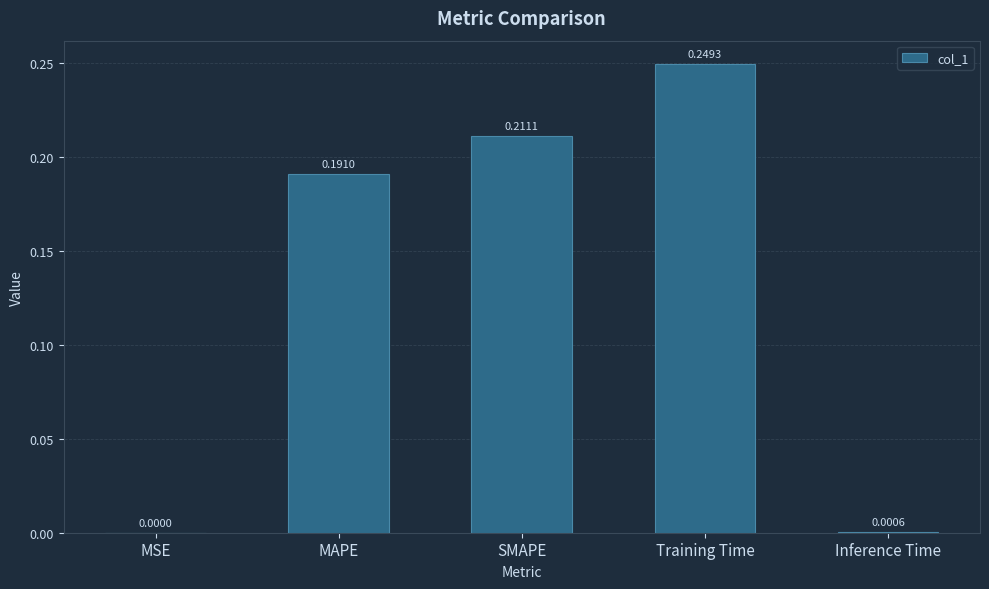

What is the sum of all values?

0.7